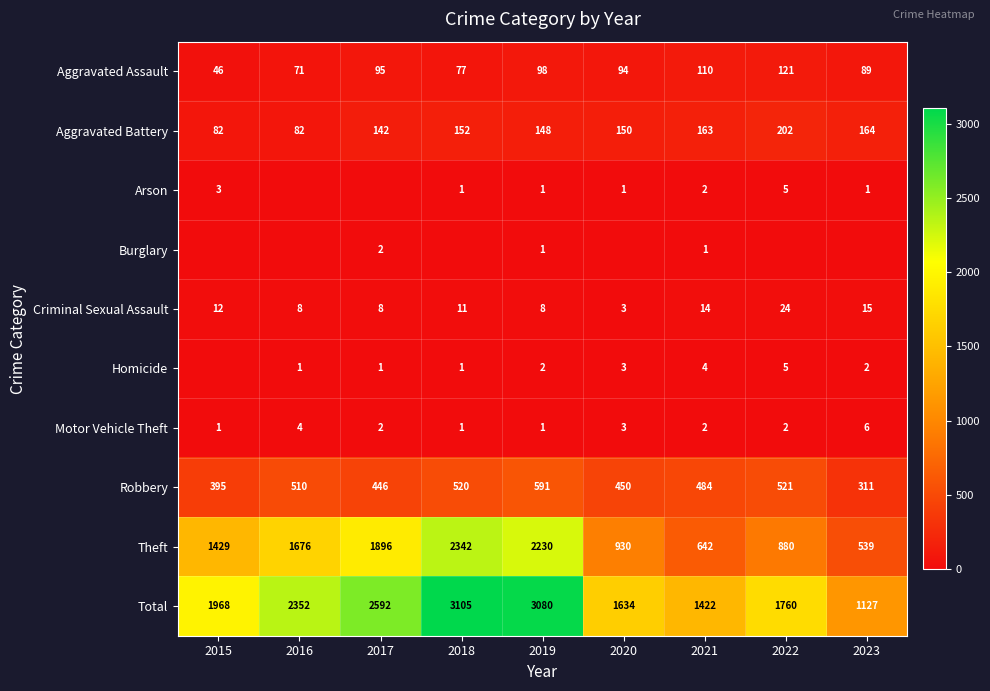

What is the difference between the Criminal Sexual Assault values at 2022 and 2023?

9